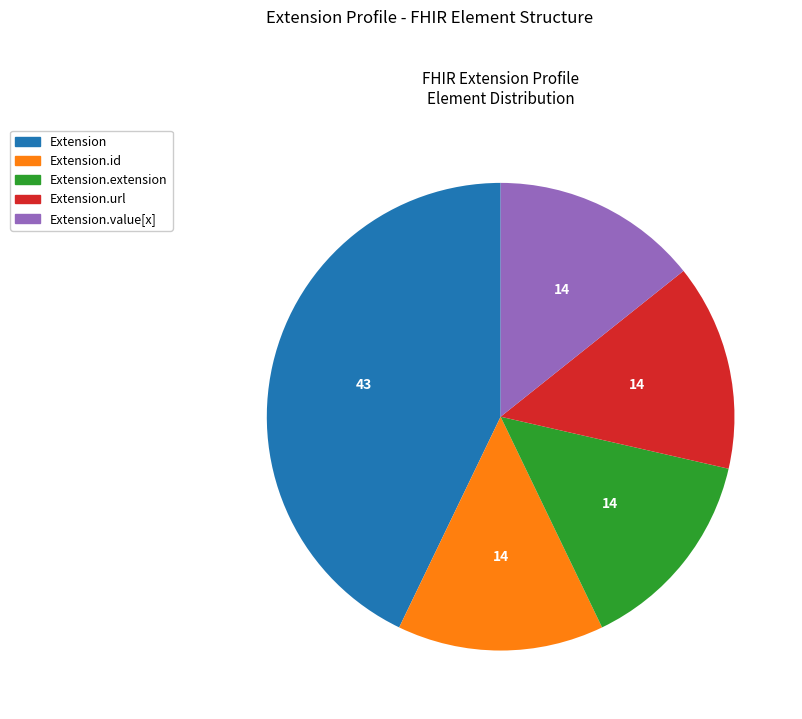

How many slices are in this pie chart?

5